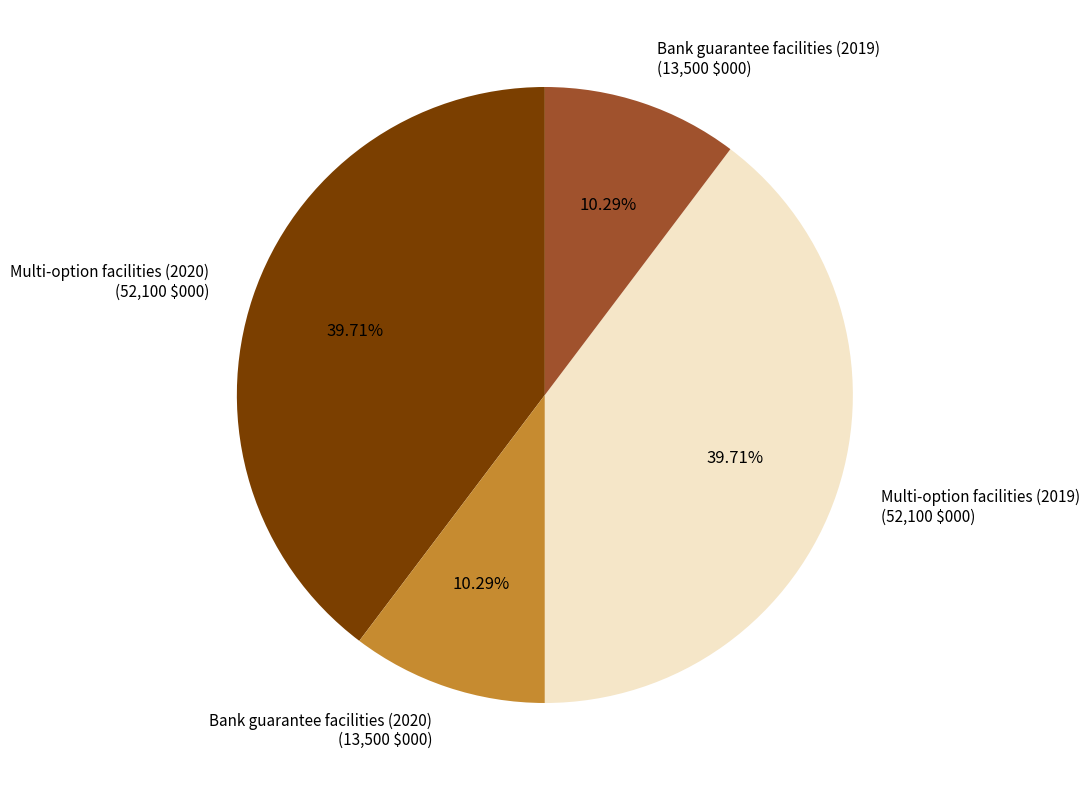

True or false: Bank guarantee facilities (2019) accounts for 10% of the total.

True